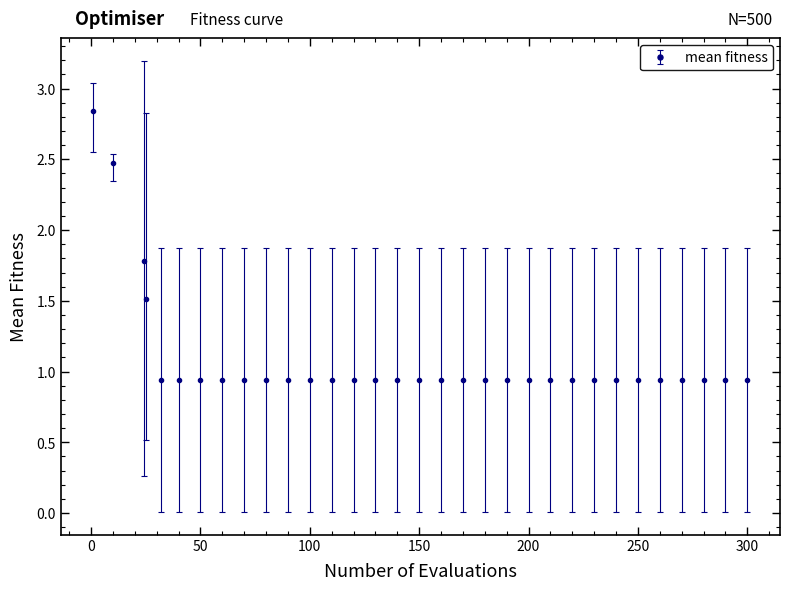

What is the difference between the second highest and second lowest values?

1.5